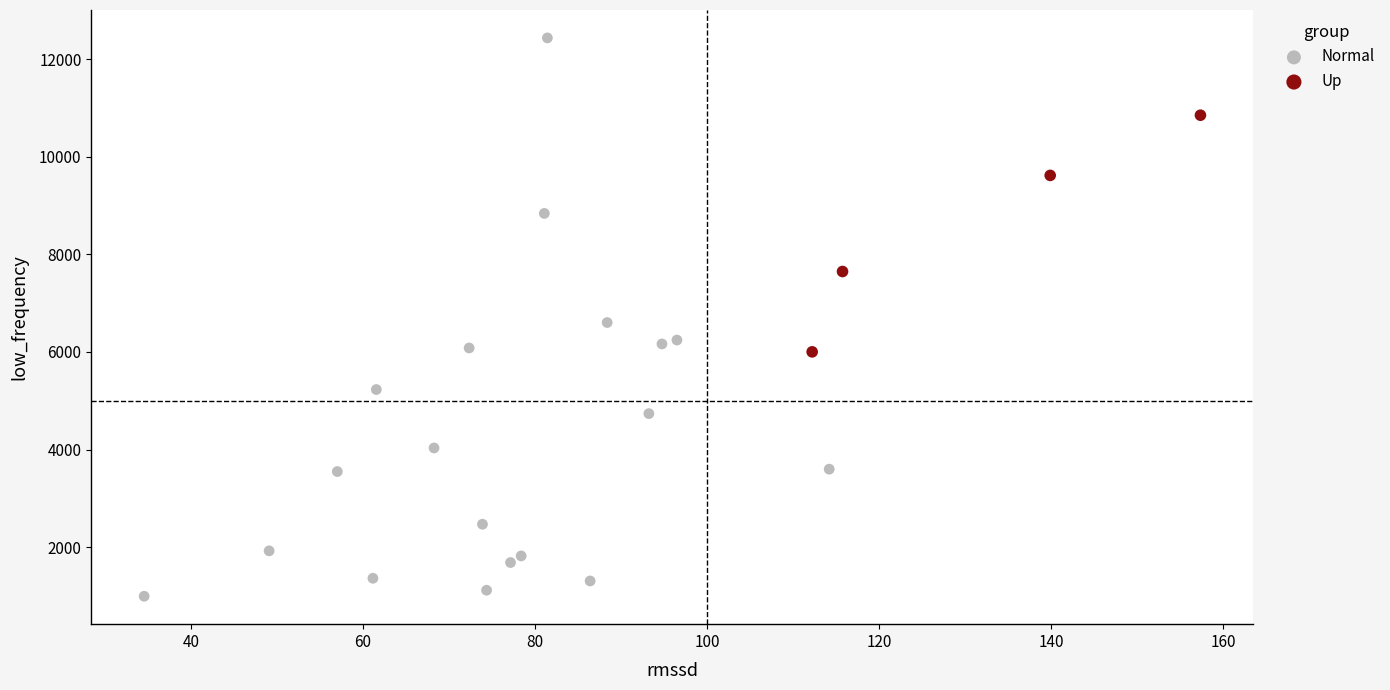

Which series contains the highest Y value?

Normal